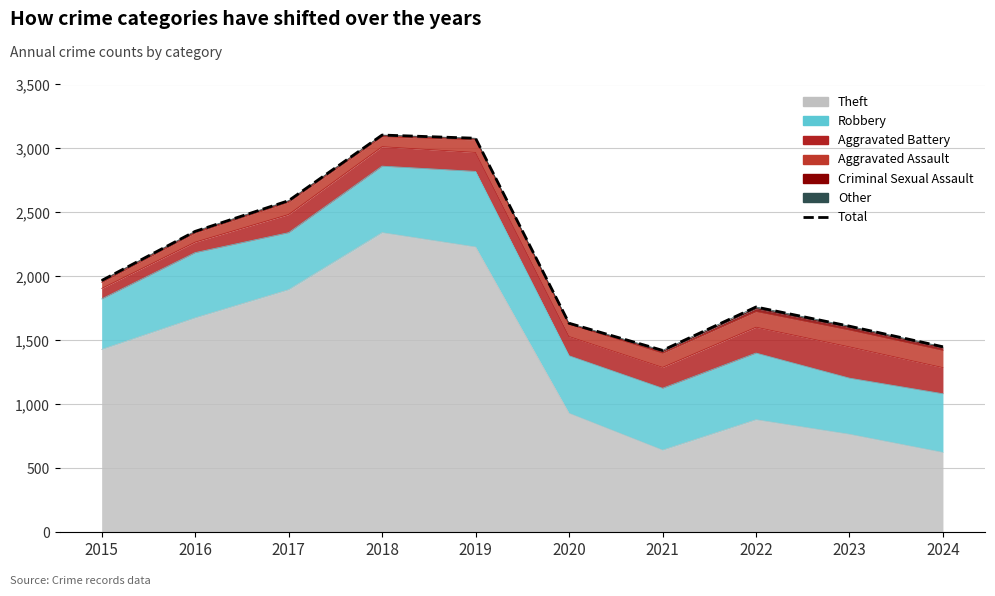

How many categories are shown in the chart?

10